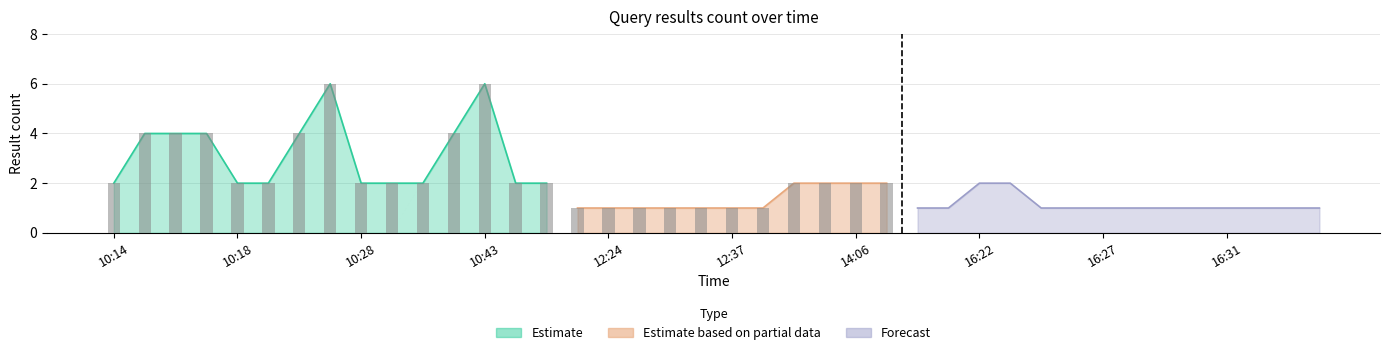

Where is Estimate nearest to the value 3?

10:14